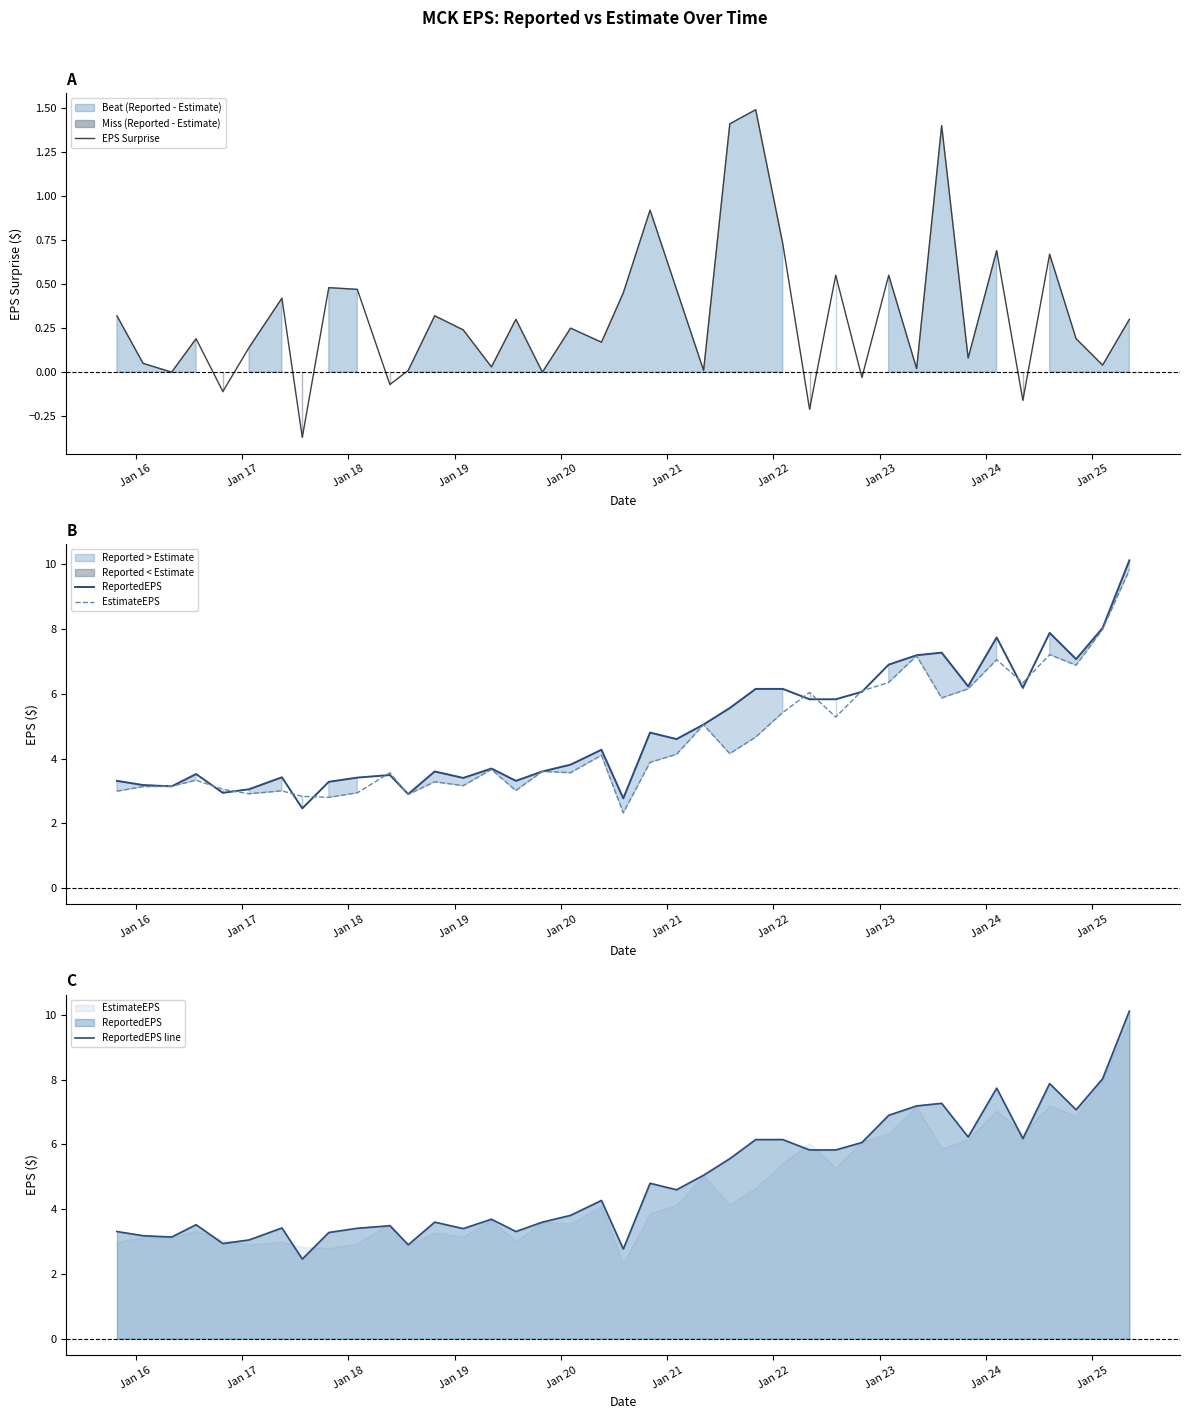

How many values in the ReportedEPS line series exceed 4?

20